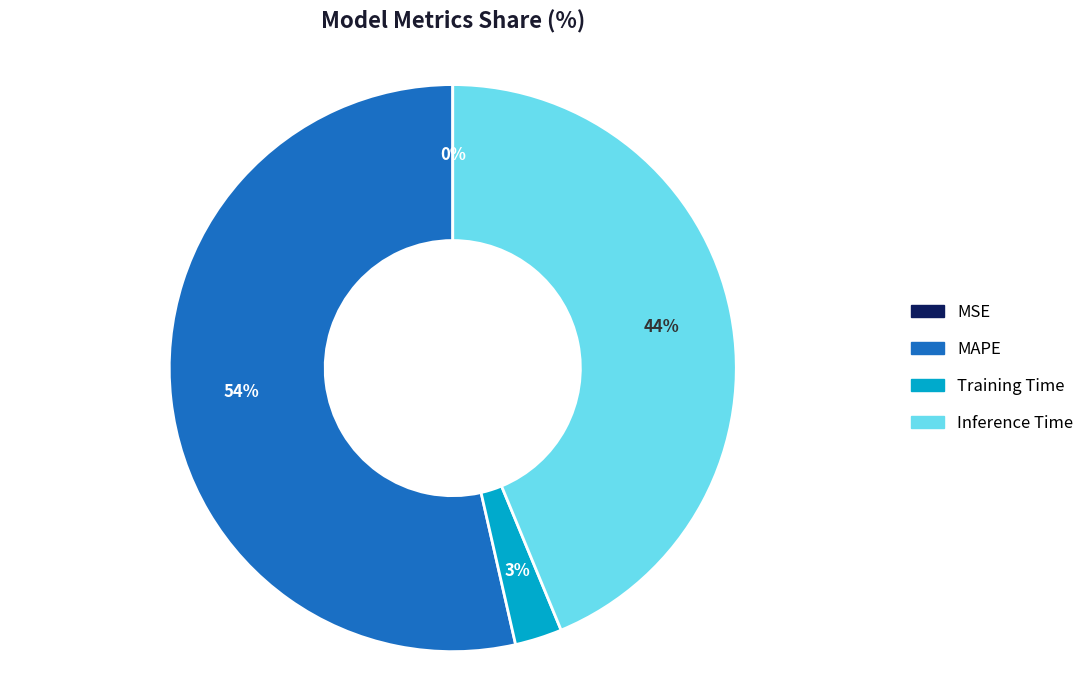

To the nearest percent, what portion does Inference Time represent?

44%